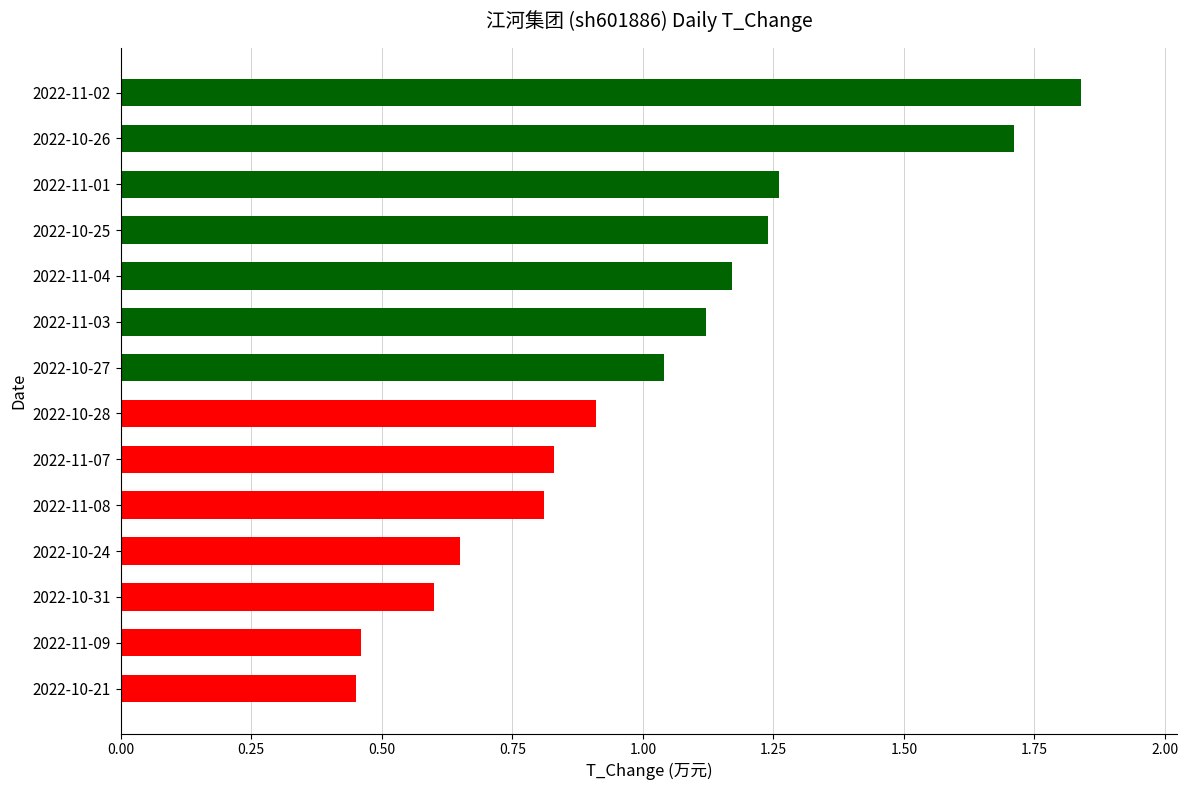

Between 2022-10-27 and 2022-10-26, which is larger?

2022-10-26